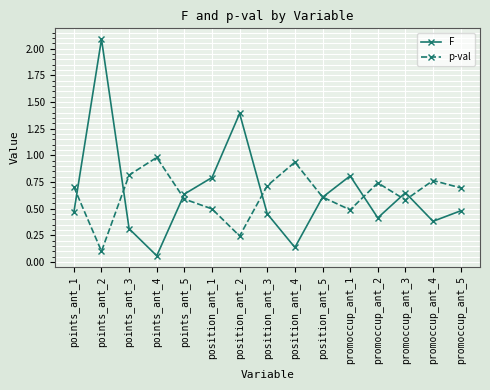

True or false: F and p-val intersect in this chart.

True